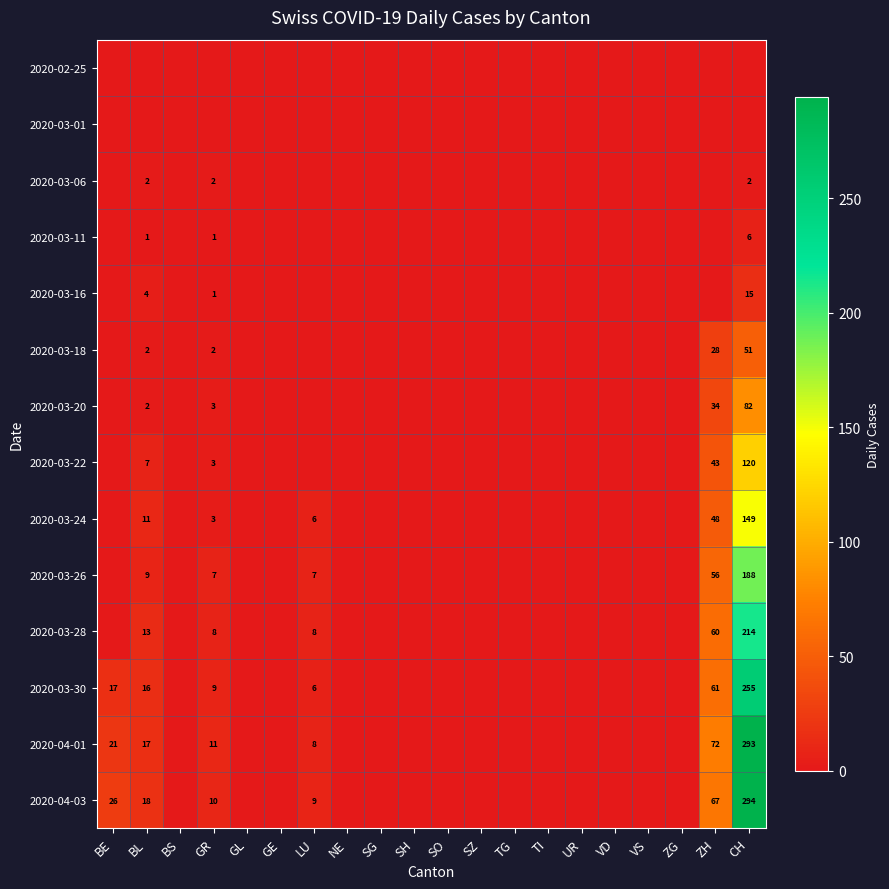

Is it true that 2020-03-20 equals 58 at ZH?

False